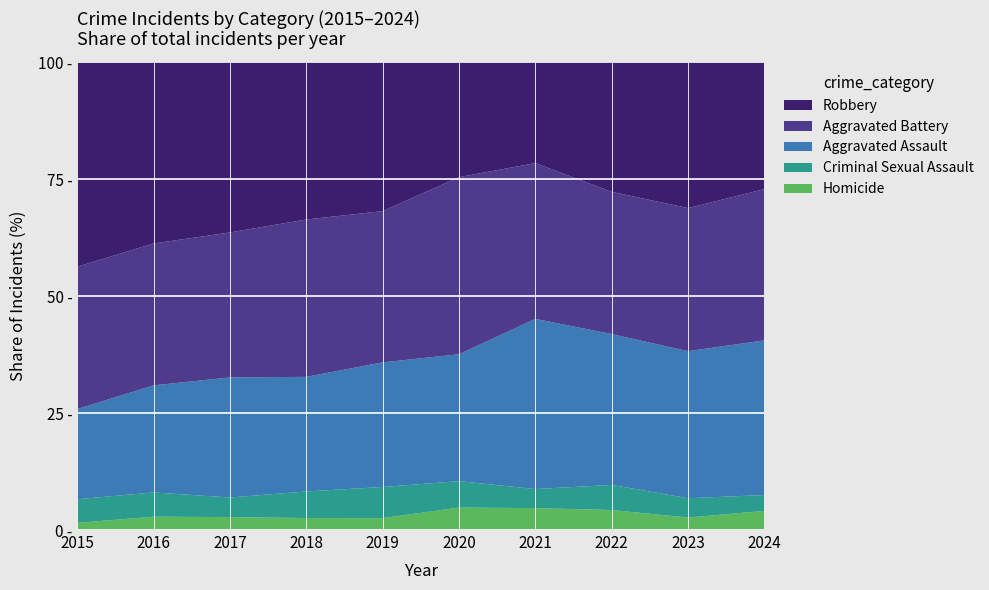

Reading left to right, what are all the values shown in this chart?

Aggravated Assault: 164	225	251	220	220	192	295	264	259	234
Aggravated Battery: 259	298	303	302	267	268	270	249	252	229
Criminal Sexual Assault: 43	51	41	51	55	40	33	44	34	24
Homicide: 13	28	27	23	21	34	38	35	22	29
Robbery: 372	381	356	302	263	174	175	227	257	192